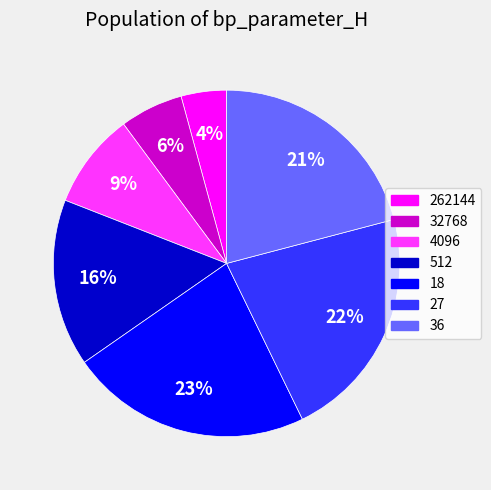

Does 512 represent more than half of the total?

No